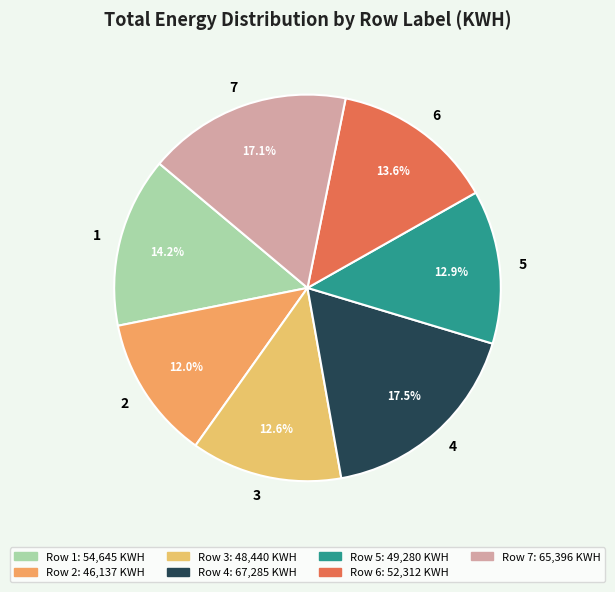

What percentage do 5 and 3 together represent?

25.5%